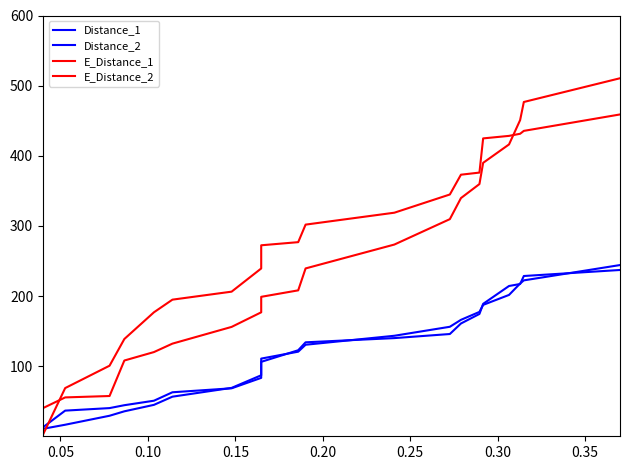

What is the value of the Distance_1 point at the 2nd from the left?

16.5